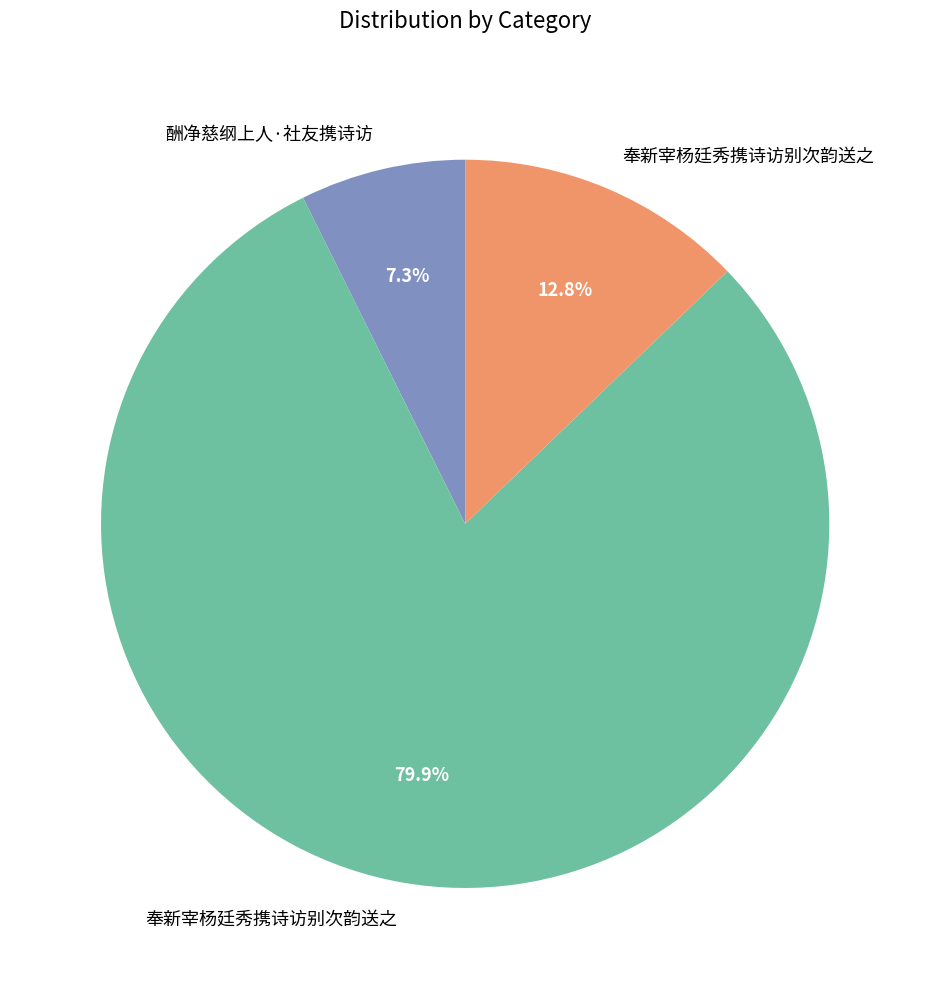

Is there any slice that represents more than half of the pie?

Yes